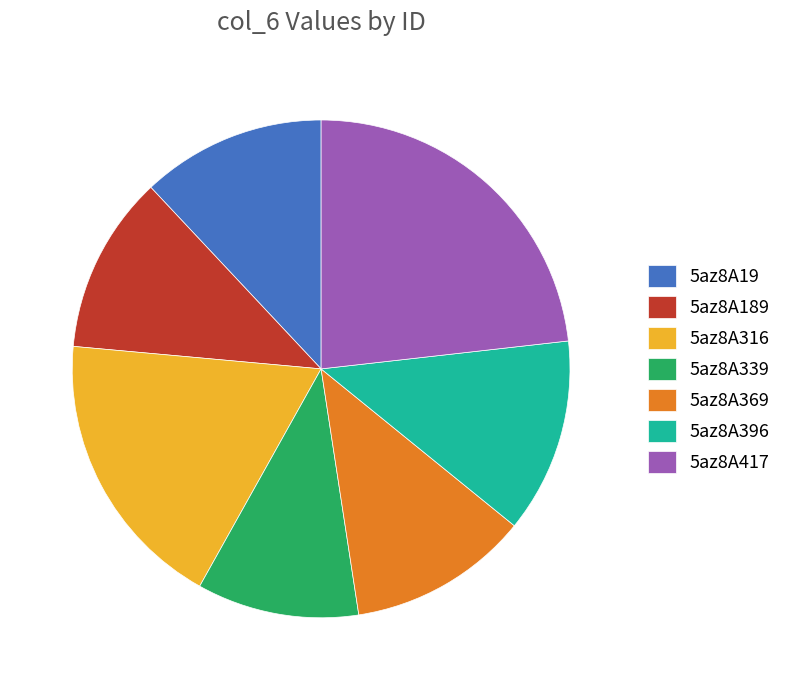

How many segments does this pie chart have?

7